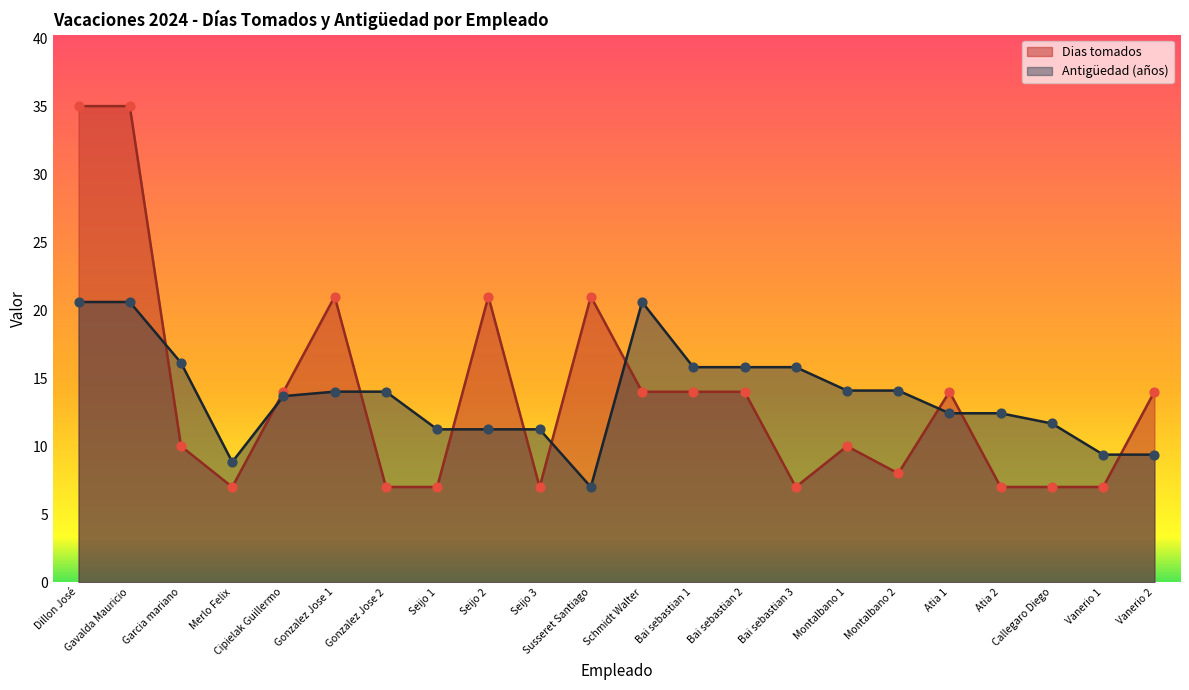

Which series reaches the minimum Y coordinate?

Dias tomados